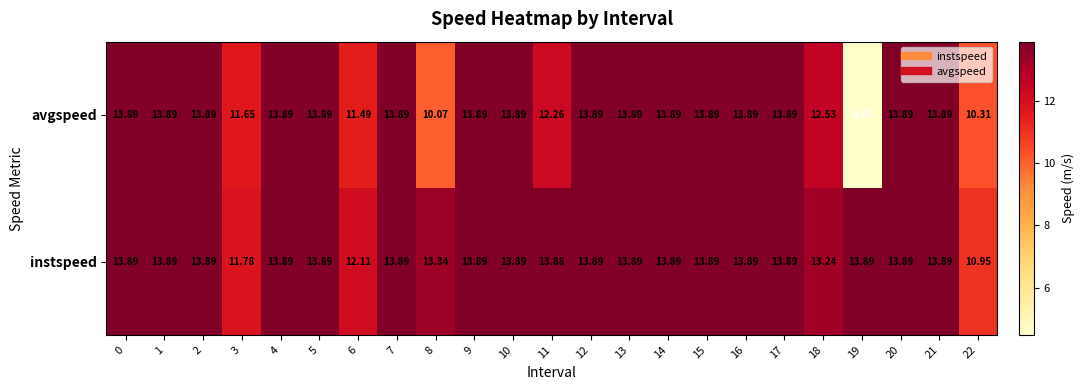

Which series changed the most between 8 and 12?

avgspeed